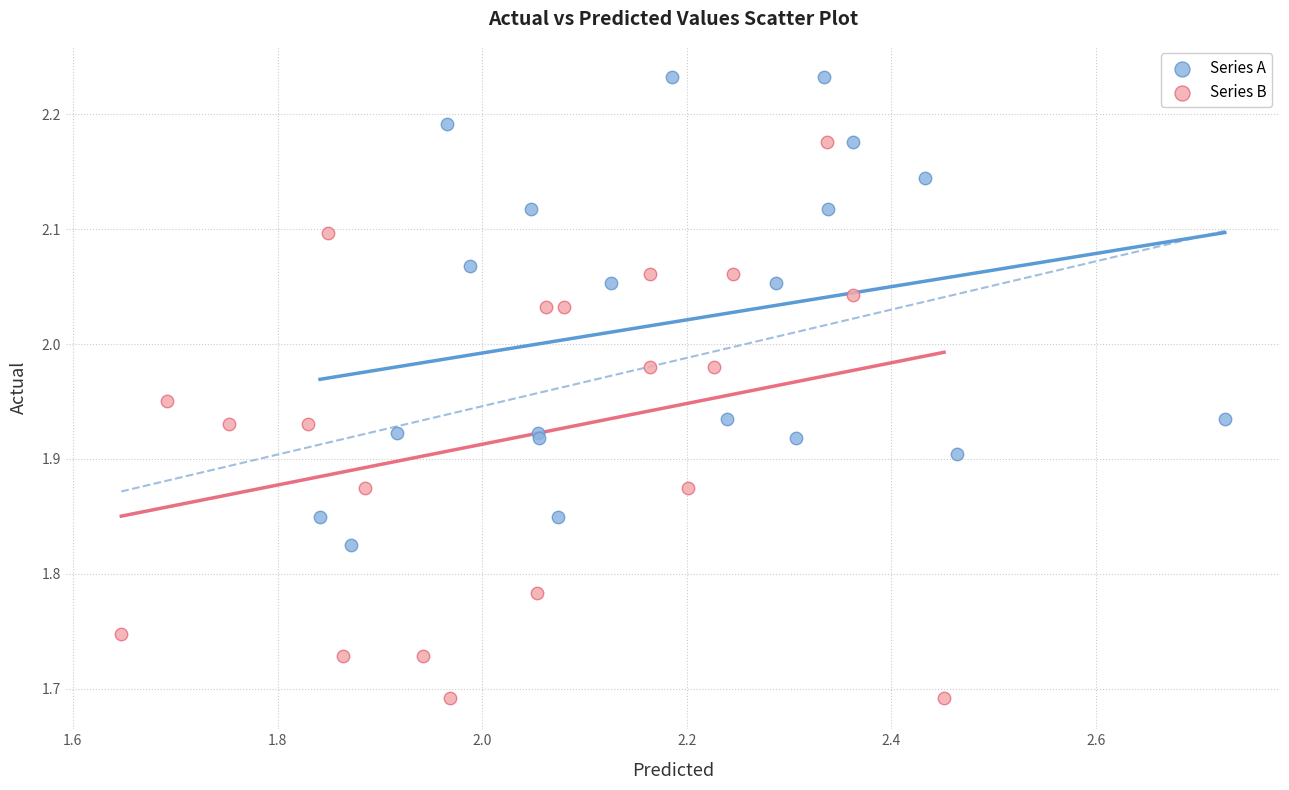

What are all the series names shown in the legend?

Series A, Series B